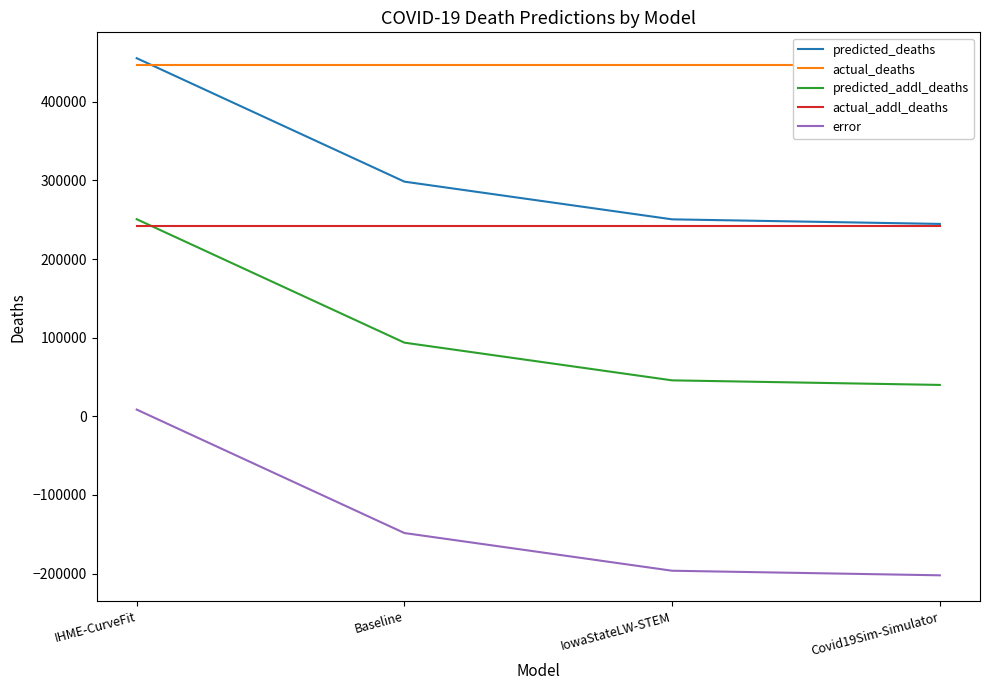

True or false: predicted_deaths has a value of 298452.4 at Baseline.

True